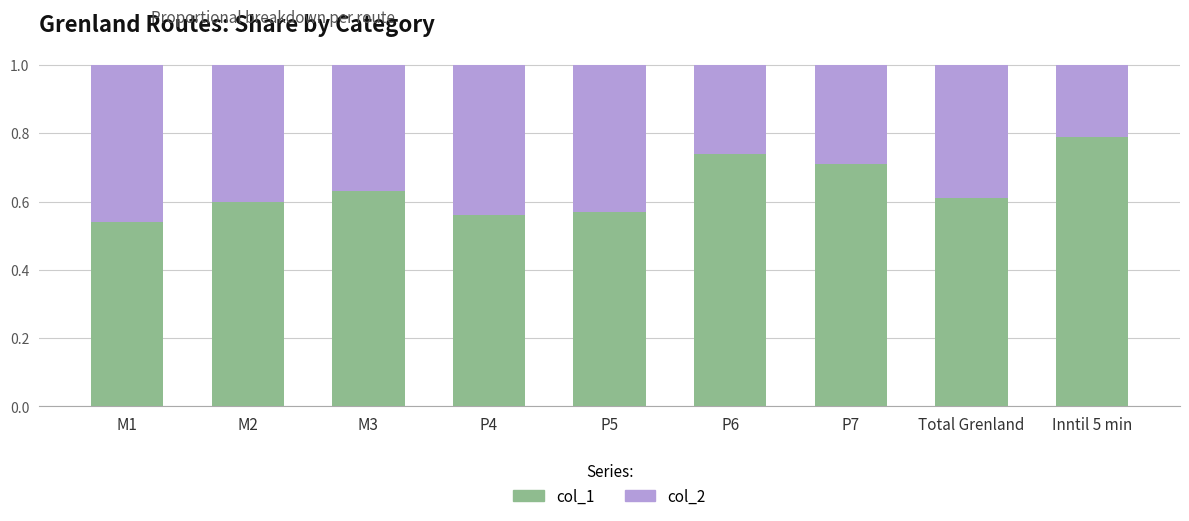

What is the highest value of the col_1 series?

0.8